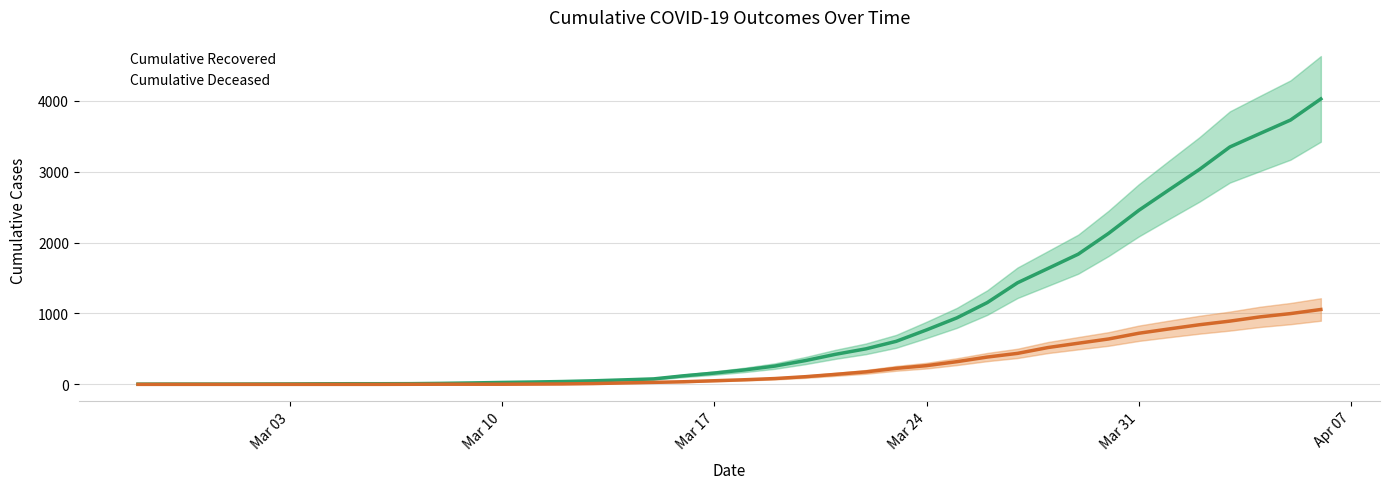

How many categories are shown in the chart?

40